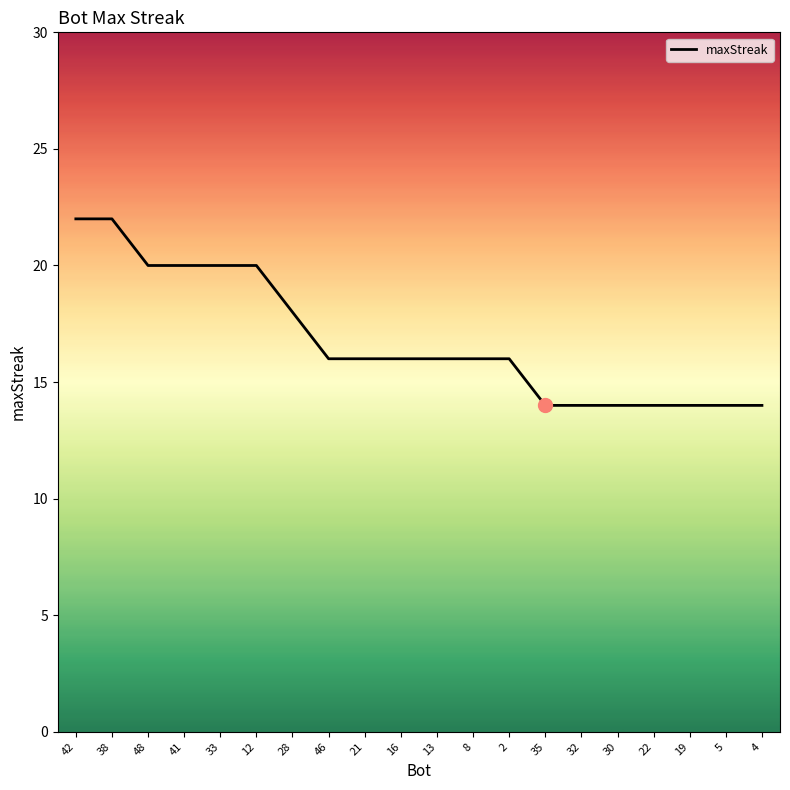

What is the minimum value shown in the chart?

14